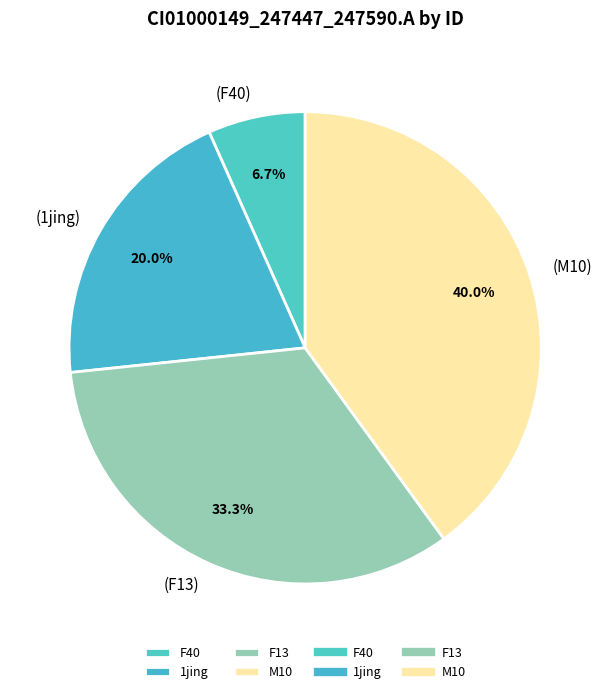

How many segments does this pie chart have?

4